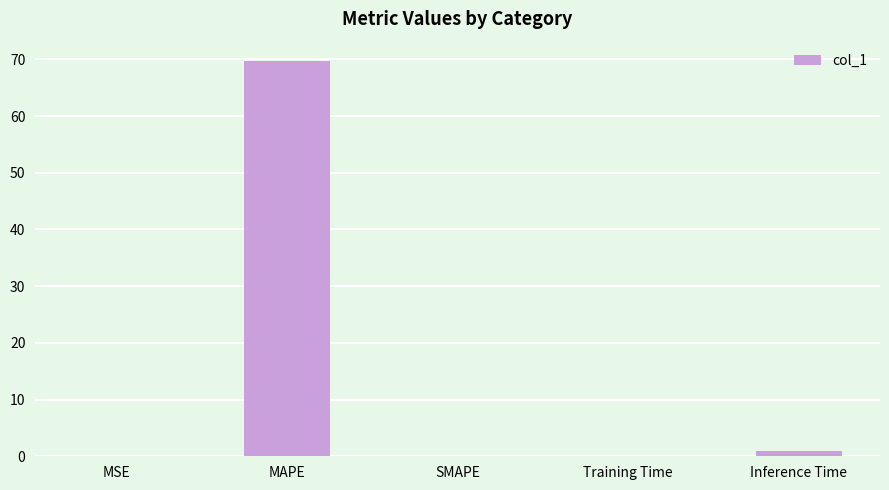

True or false: the data shows 69.6 at MAPE.

True